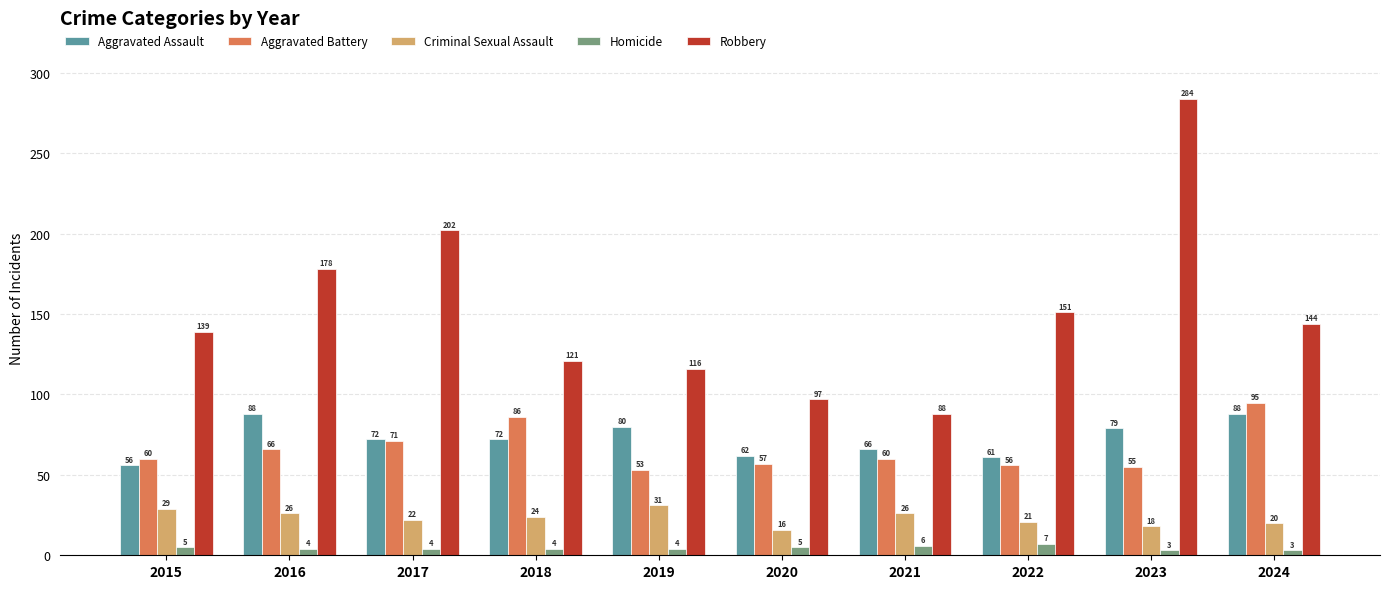

How many categories are shown in the chart?

10